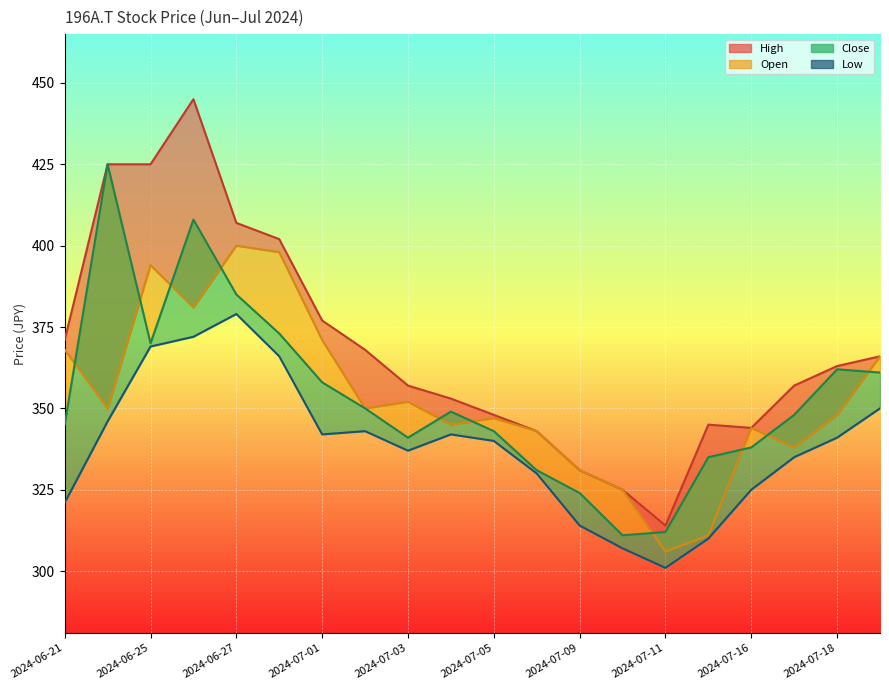

Read the Low value at 2024-07-03, to the nearest 10.

340